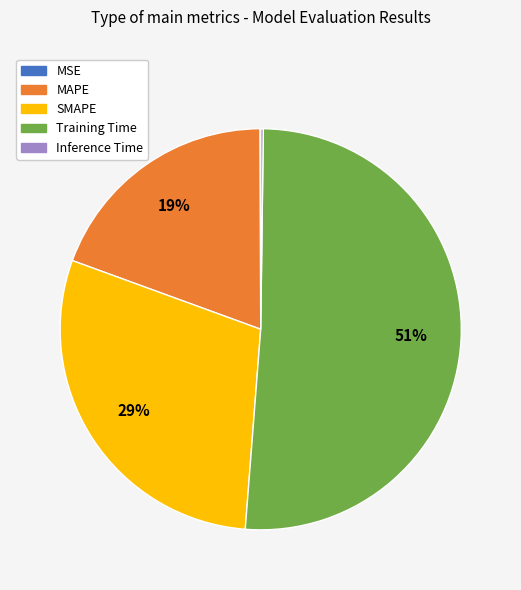

To the nearest percent, what portion does MAPE represent?

19%